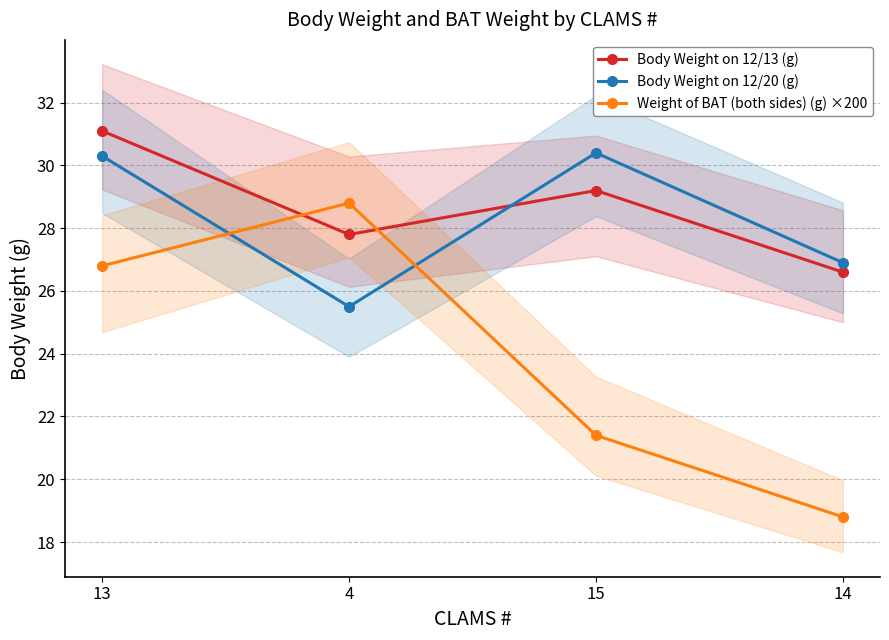

Which series changed the most between 13 and 15?

Weight of BAT (both sides) (g) ×200